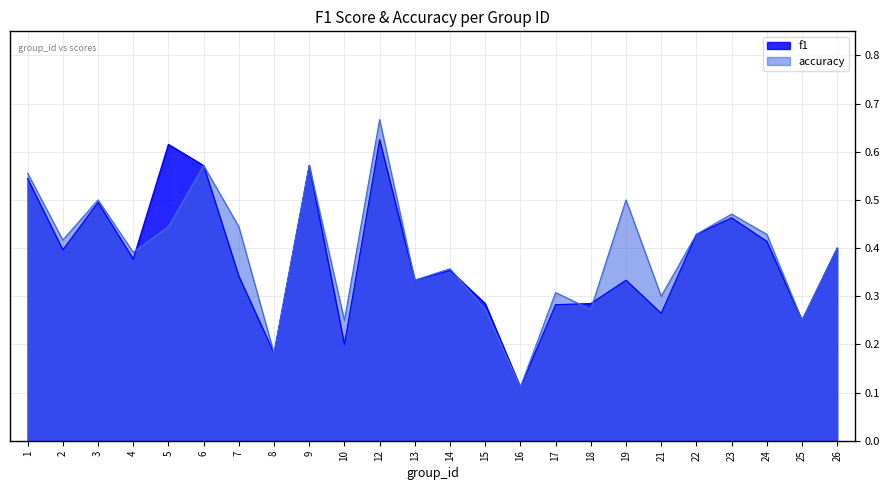

How many interior local peaks does the f1 series have?

7